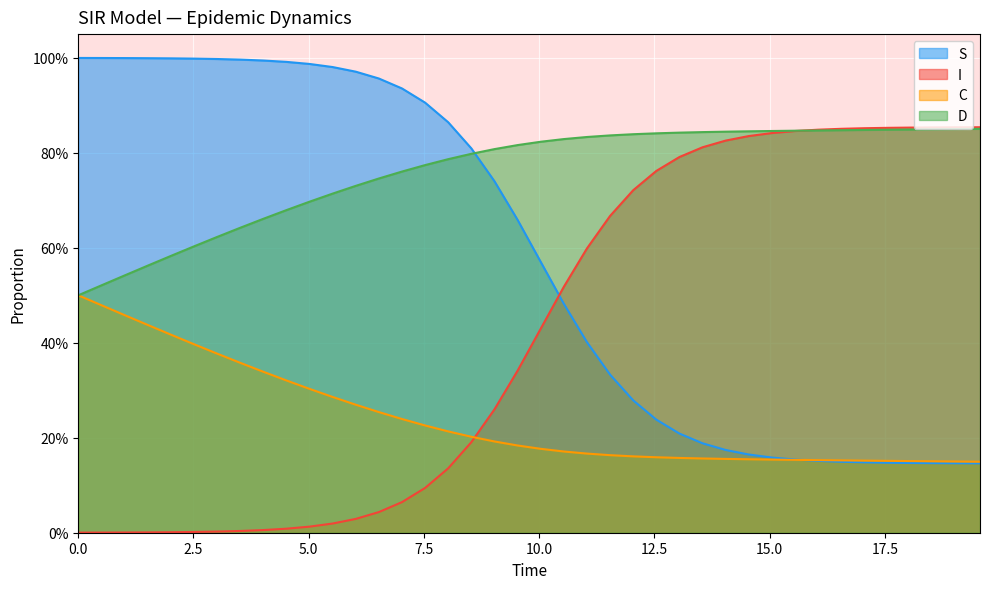

True or false: C has more than 2 points higher than both neighbors.

False